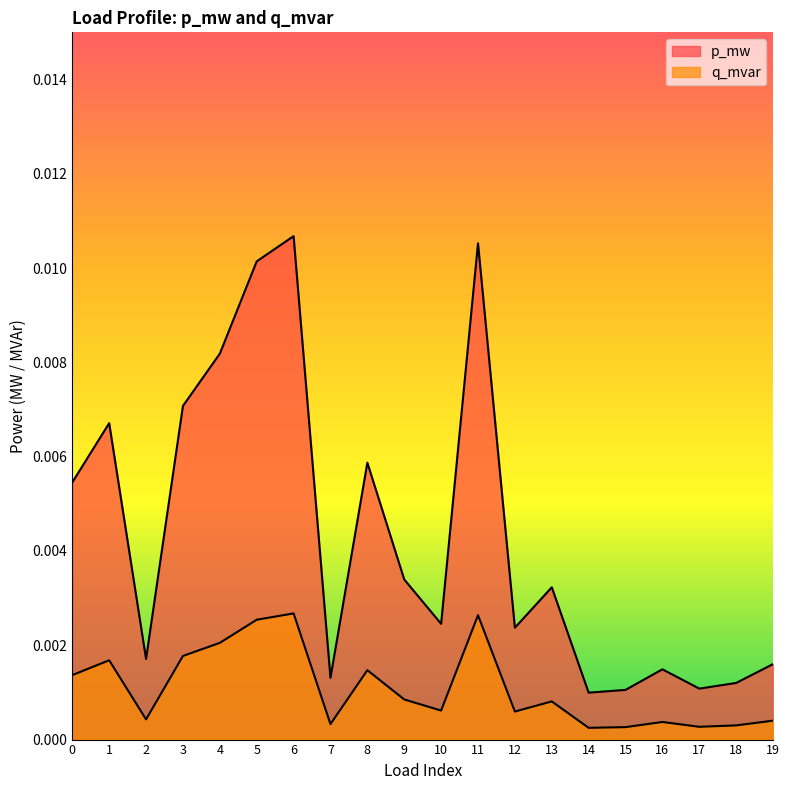

Which series has the largest total across all categories?

p_mw